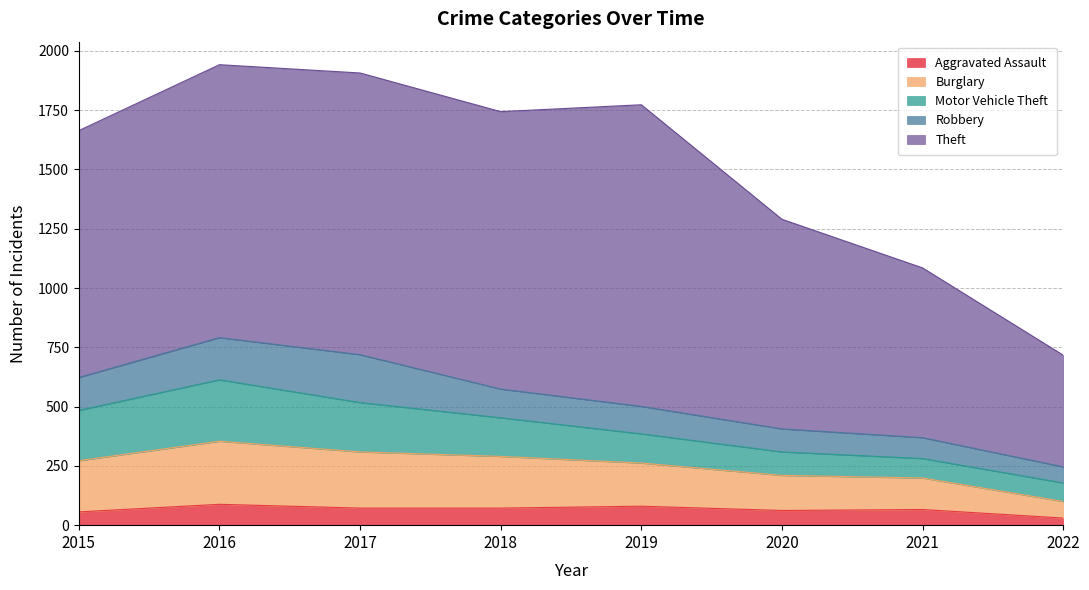

The value of Robbery at 2018 is 121. True or false?

True